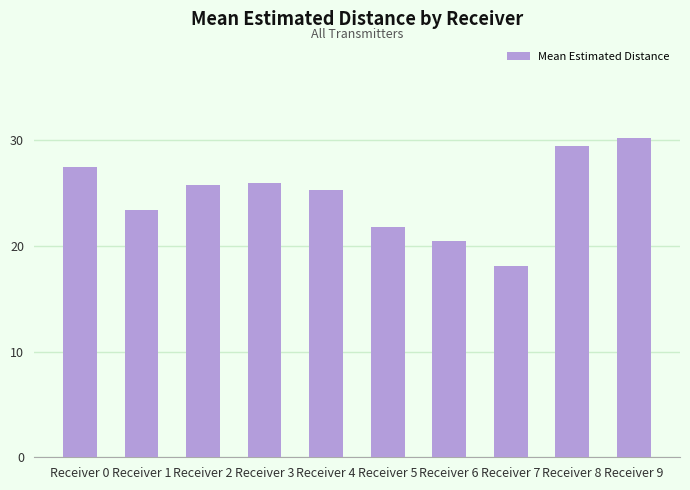

Between Receiver 8 and Receiver 6, which is larger?

Receiver 8